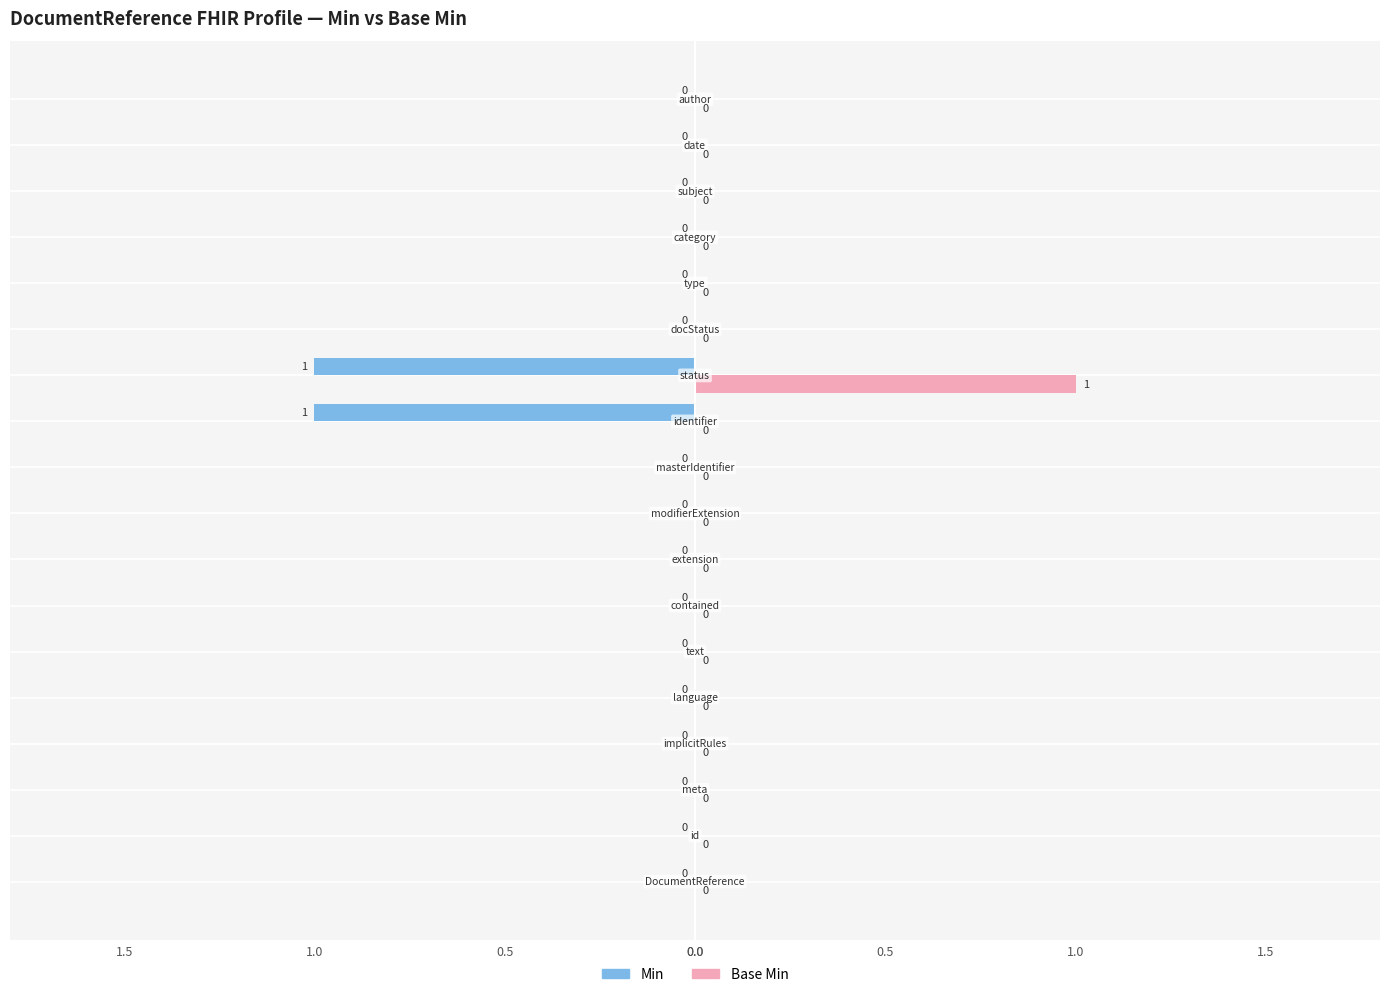

What are all the series names shown in the legend?

Min, Base Min